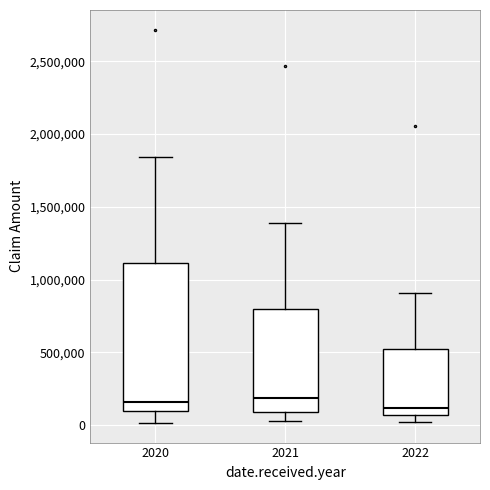

Reading left to right, read every box against the y-axis: the position of its median line, the range the box covers, and the ends of its whiskers. The values are not printed on the chart, so give them approximately, as read against the axis.

2020: median 150000, box 100000 to 1100000, whiskers 0 to 1850000
2021: median 200000, box 100000 to 800000, whiskers 50000 to 1400000
2022: median 100000, box 50000 to 500000, whiskers 0 to 900000